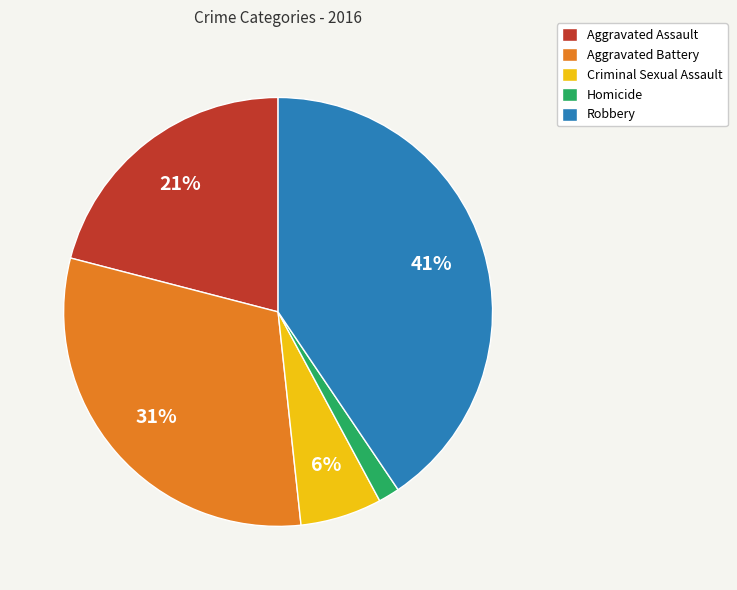

Between Aggravated Assault and Homicide, which is larger?

Aggravated Assault